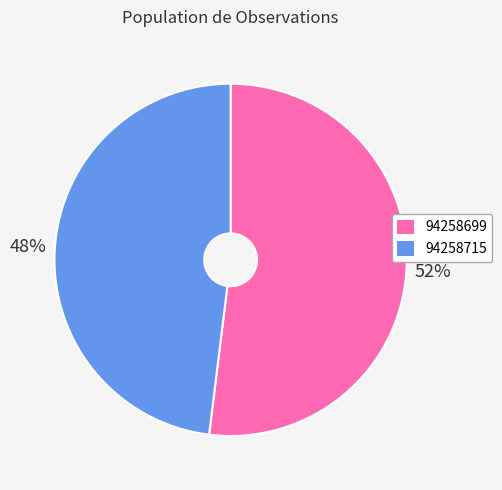

To the nearest percent, what is the difference between the largest and smallest slice percentages?

4%